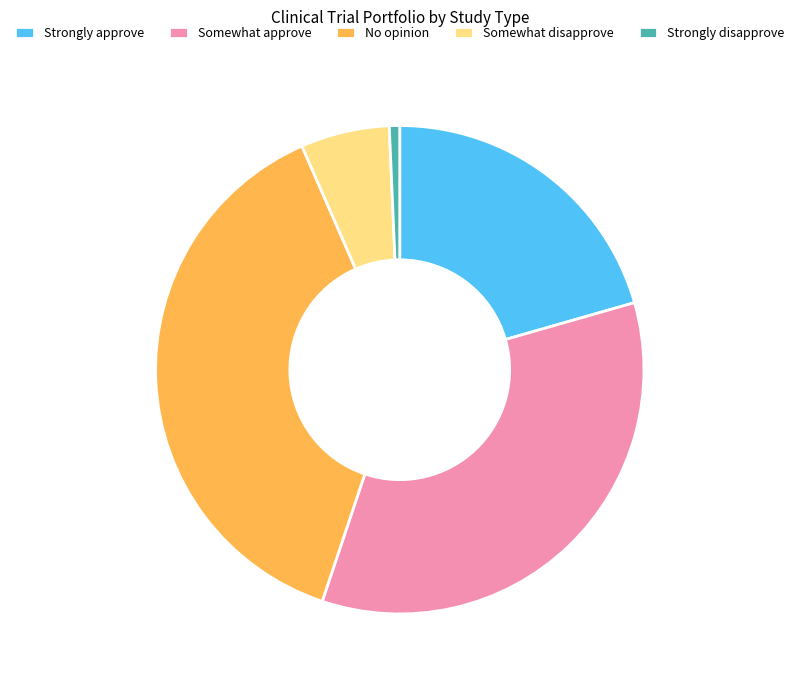

Combined, do No opinion and Somewhat disapprove account for over 50%?

No